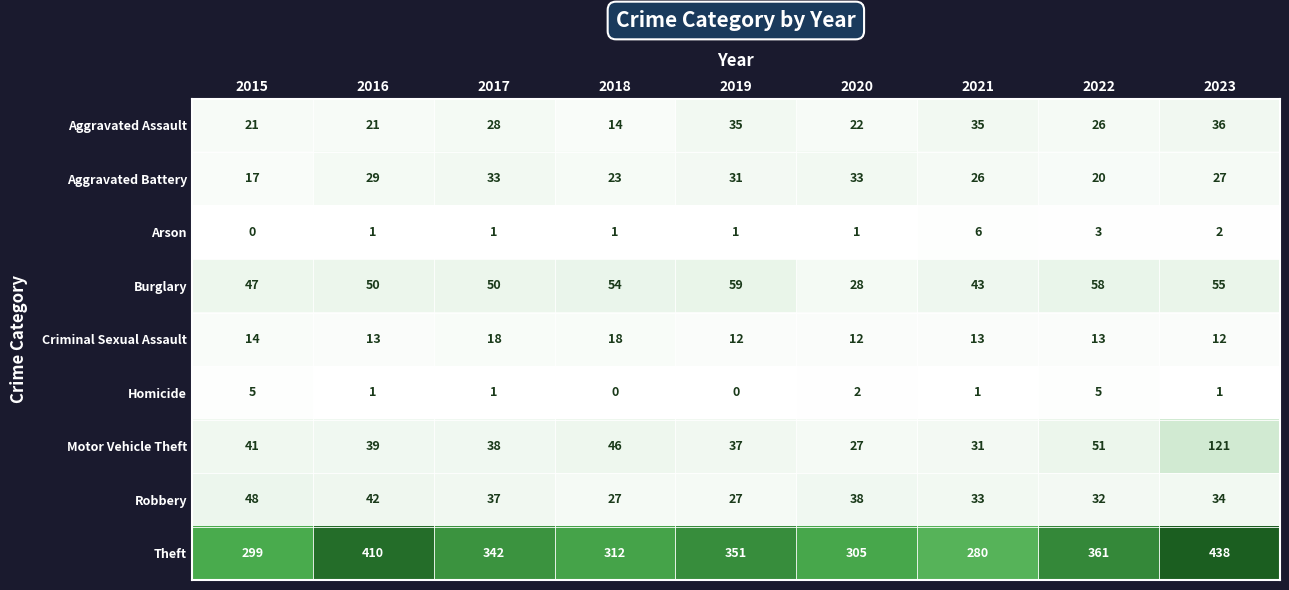

What is the difference between the maximum and minimum values in the Aggravated Battery series?

16